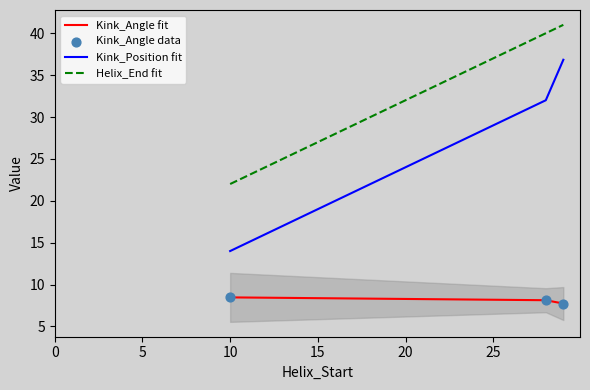

What are all the series names shown in the legend?

Kink_Angle fit, Kink_Position fit, Helix_End fit, Kink_Angle data